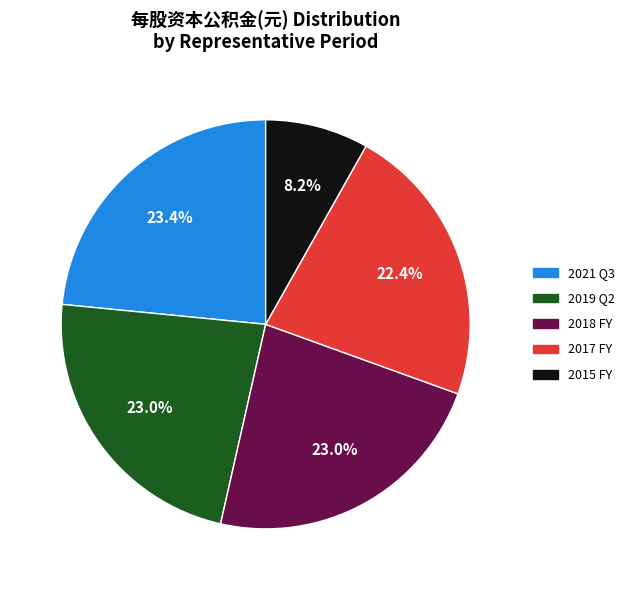

Does any single category account for the majority?

No